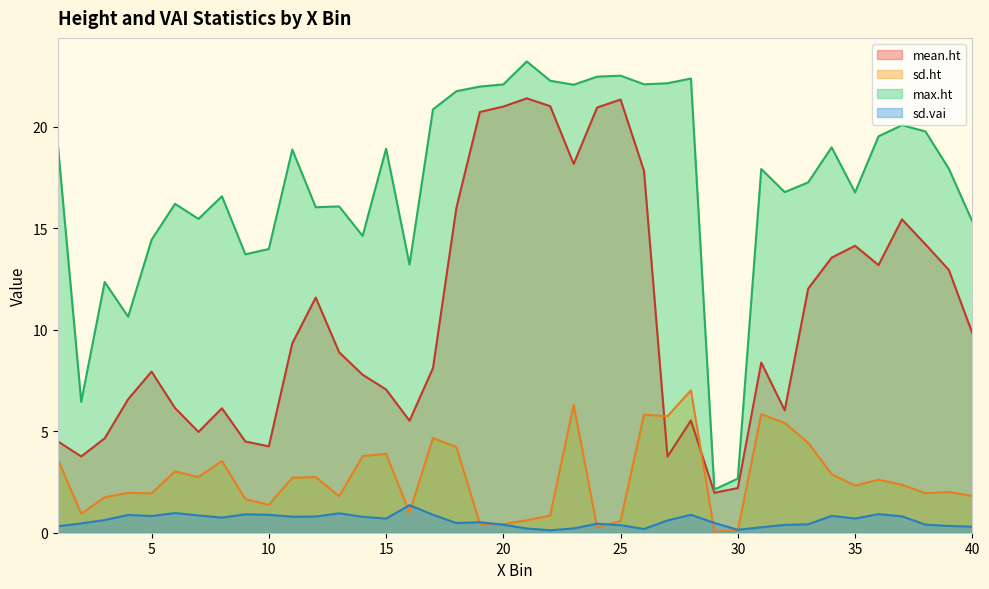

At which category does max.ht reach its first local valley?

2